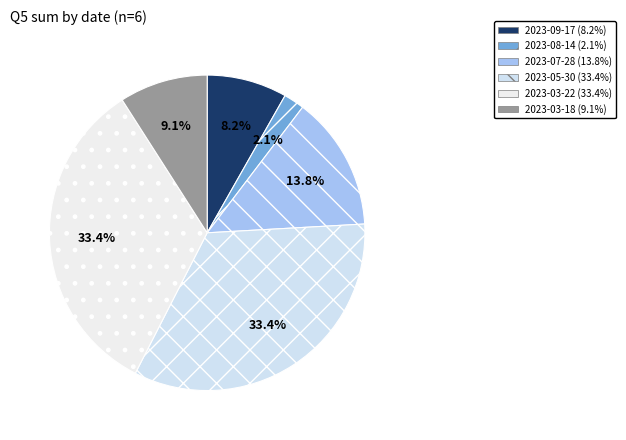

What is the smallest slice in the pie chart?

2023-08-14